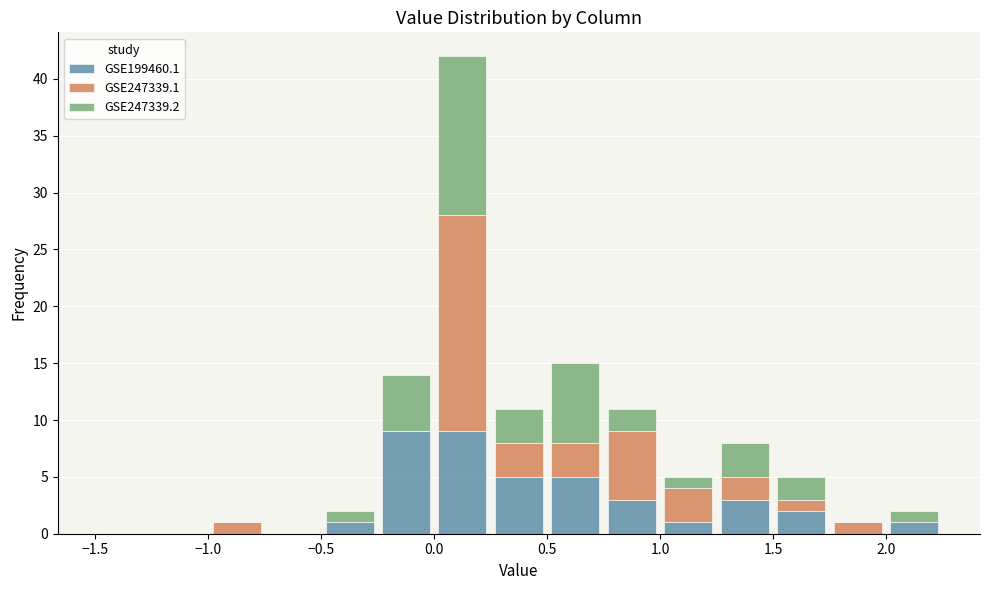

Reading left to right, list every stacked bar in this chart as the range it spans on the x-axis followed by its total height. The values are not printed on the chart, so give them approximately, as read against the axis.

-1.50 to -1.25: 0
-1.25 to -1.00: 0
-1.00 to -0.75: 1
-0.75 to -0.50: 0
-0.50 to -0.25: 2
-0.25 to 0.00: 14
0.00 to 0.25: 42
0.25 to 0.50: 11
0.50 to 0.75: 15
0.75 to 1.00: 11
1.00 to 1.25: 5
1.25 to 1.50: 8
1.50 to 1.75: 5
1.75 to 2.00: 1
2.00 to 2.25: 2